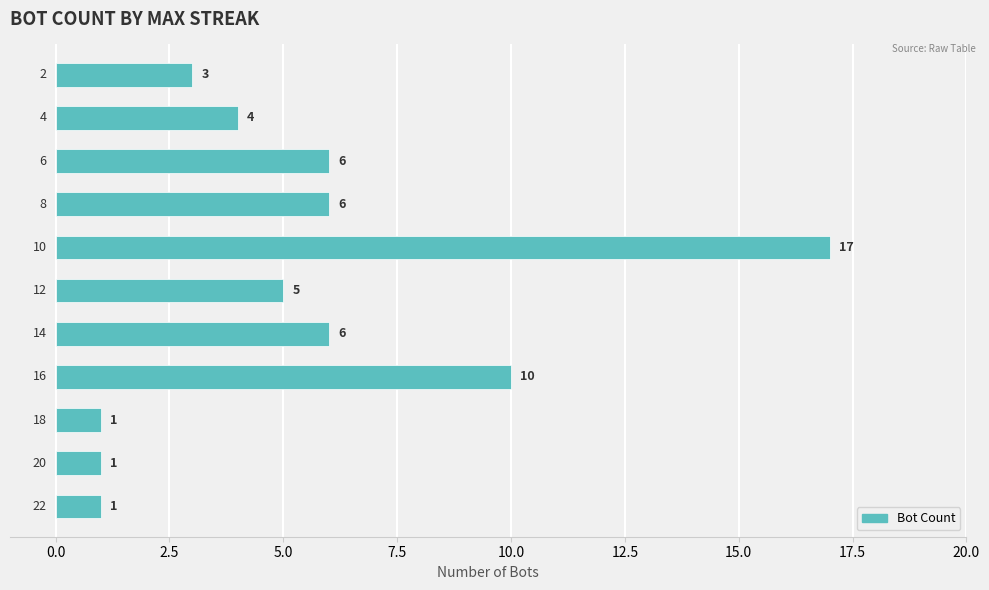

What is the maximum value shown in the chart?

17